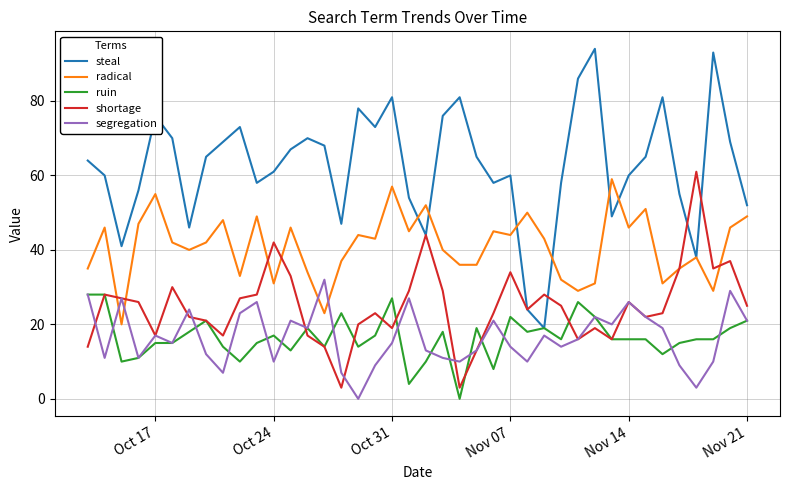

What is the maximum value shown in the chart?

94